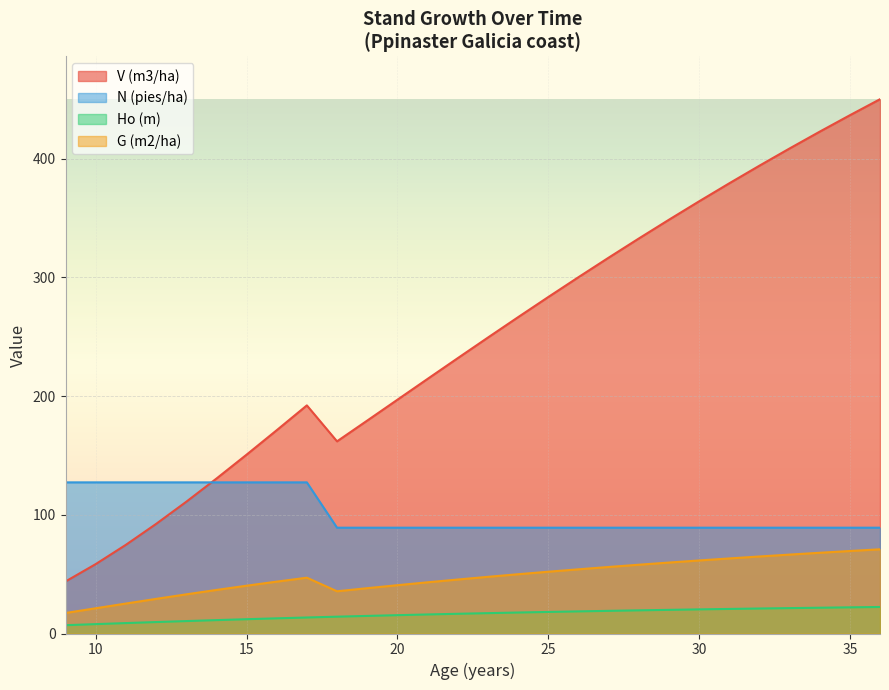

What is the value of the G (m2/ha) point at the 10th from the left?

35.6